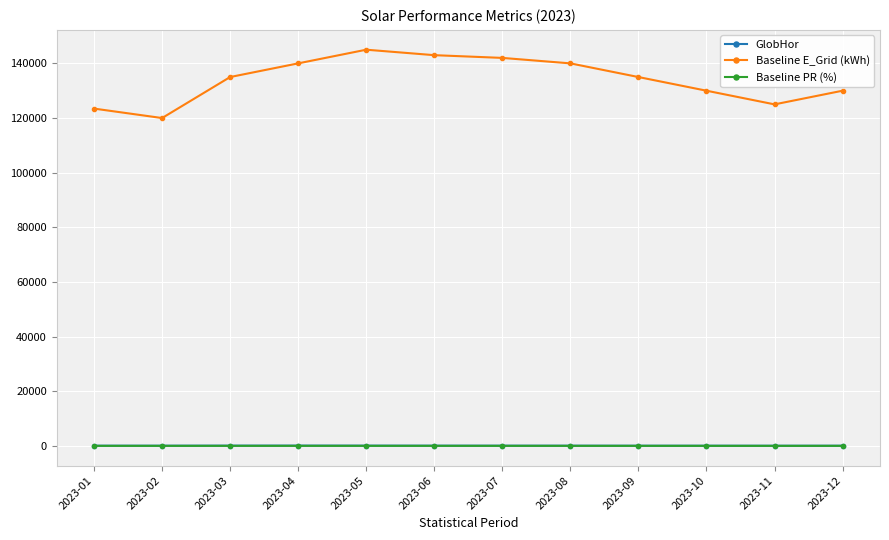

At which category does Baseline E_Grid (kWh) reach its first local valley?

2023-02